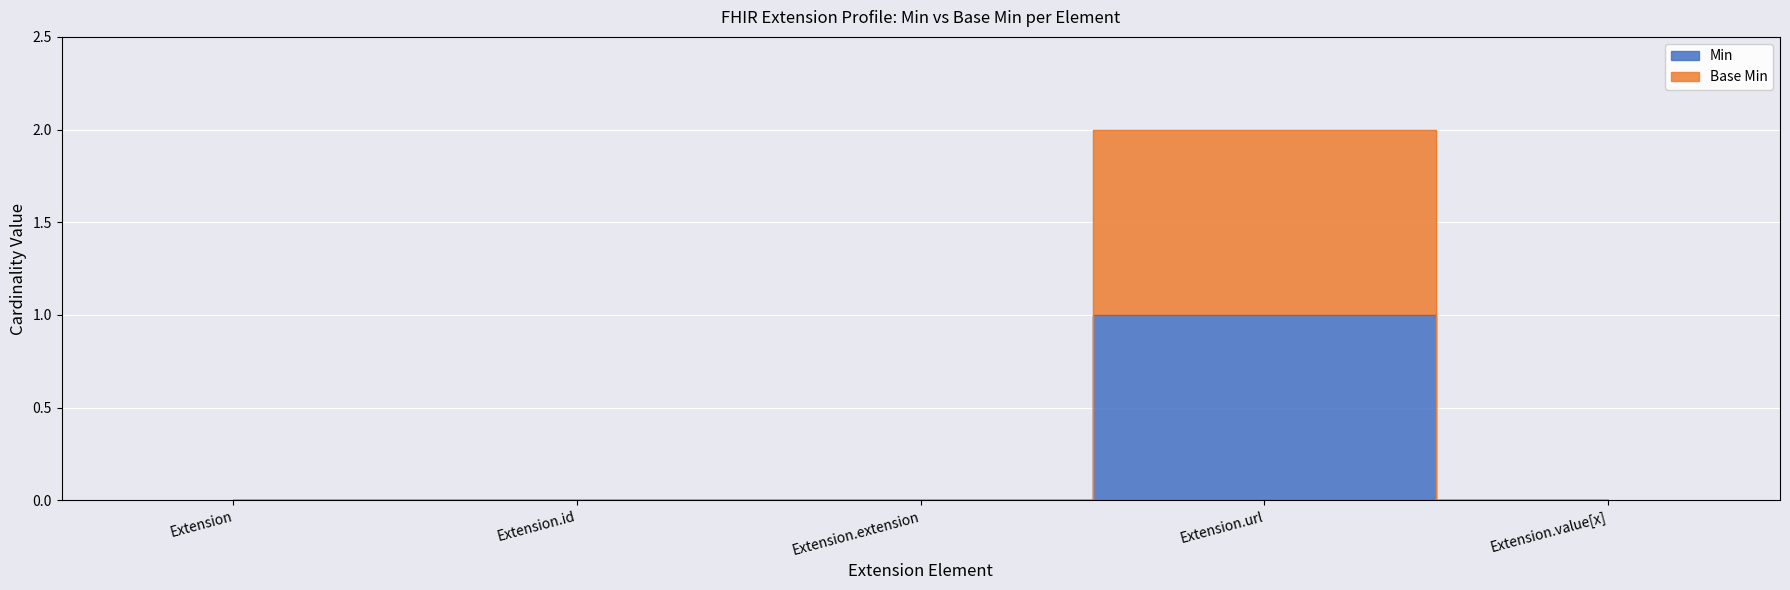

What is the difference between the maximum and minimum values in the Min series?

1